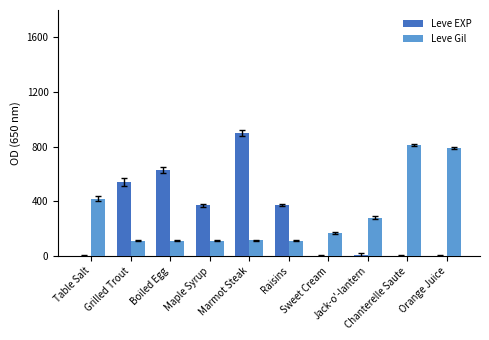

Are the bars horizontal?

No